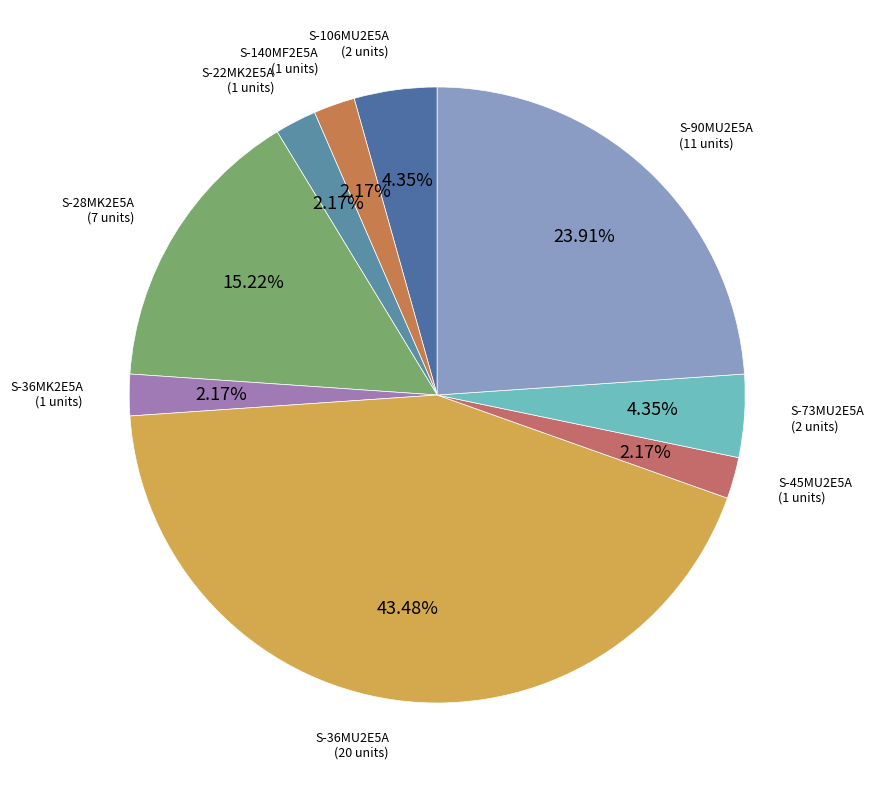

How many segments does this pie chart have?

9